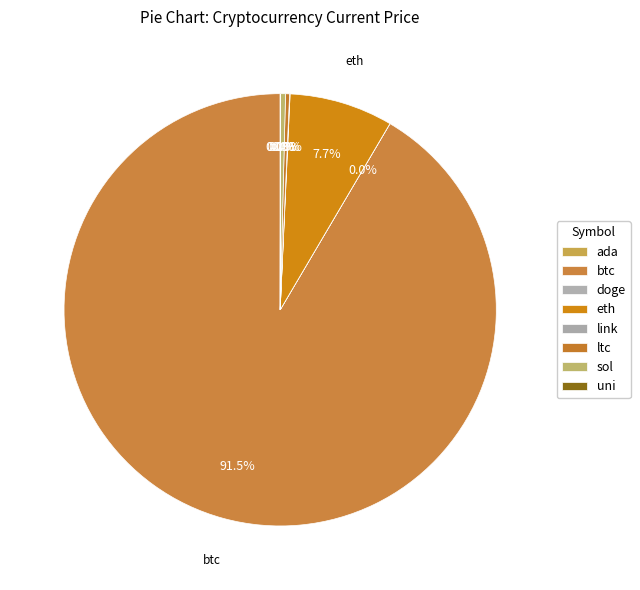

Which slice is the smallest?

doge